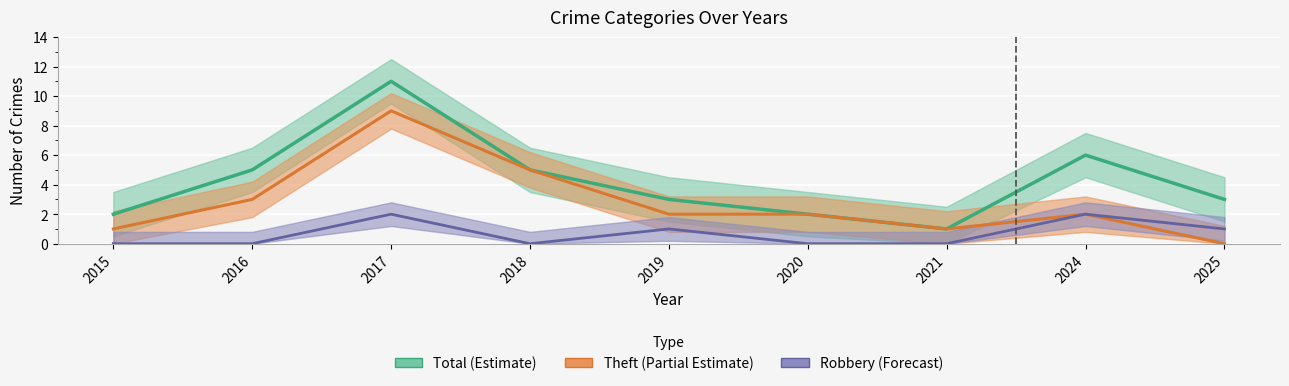

What is the value of the Theft (Partial Estimate) point at the 7th from the left?

1